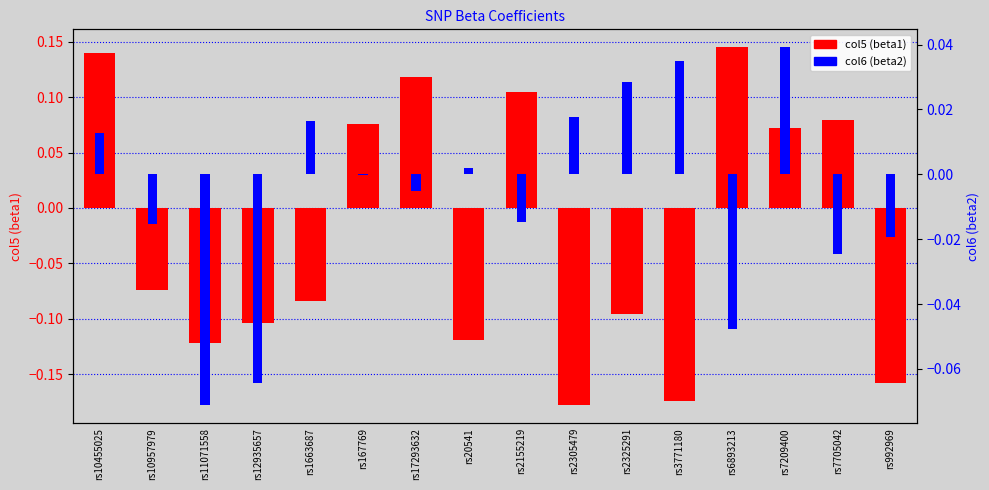

What is the total value across all series at rs2305479?

-0.2